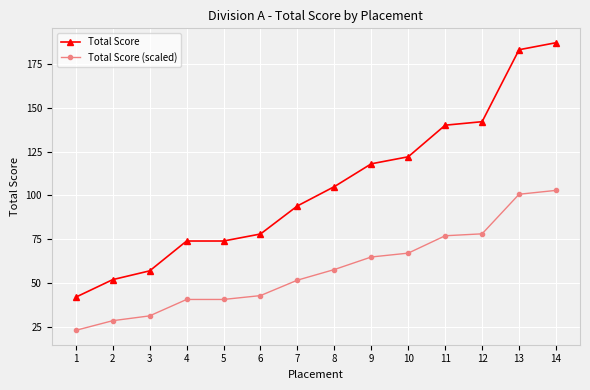

How many data points in Total Score (scaled) are above 57?

7